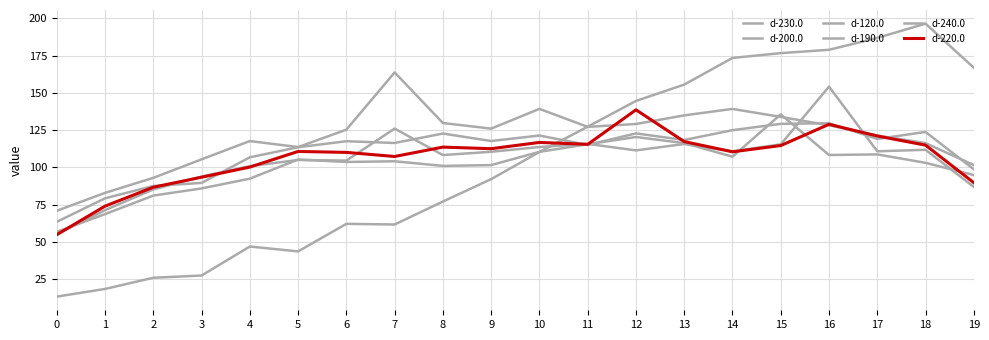

How many lines are shown in the chart?

6